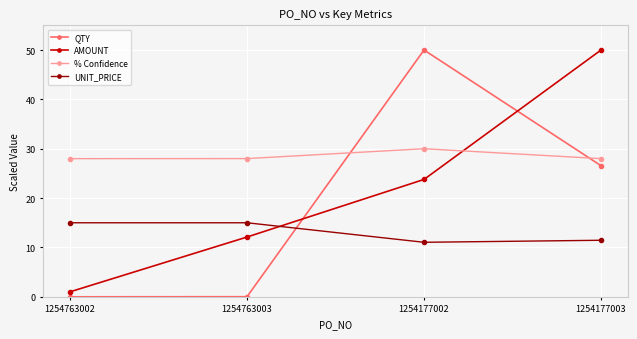

True or false: AMOUNT has more than 1 interior local peaks.

False